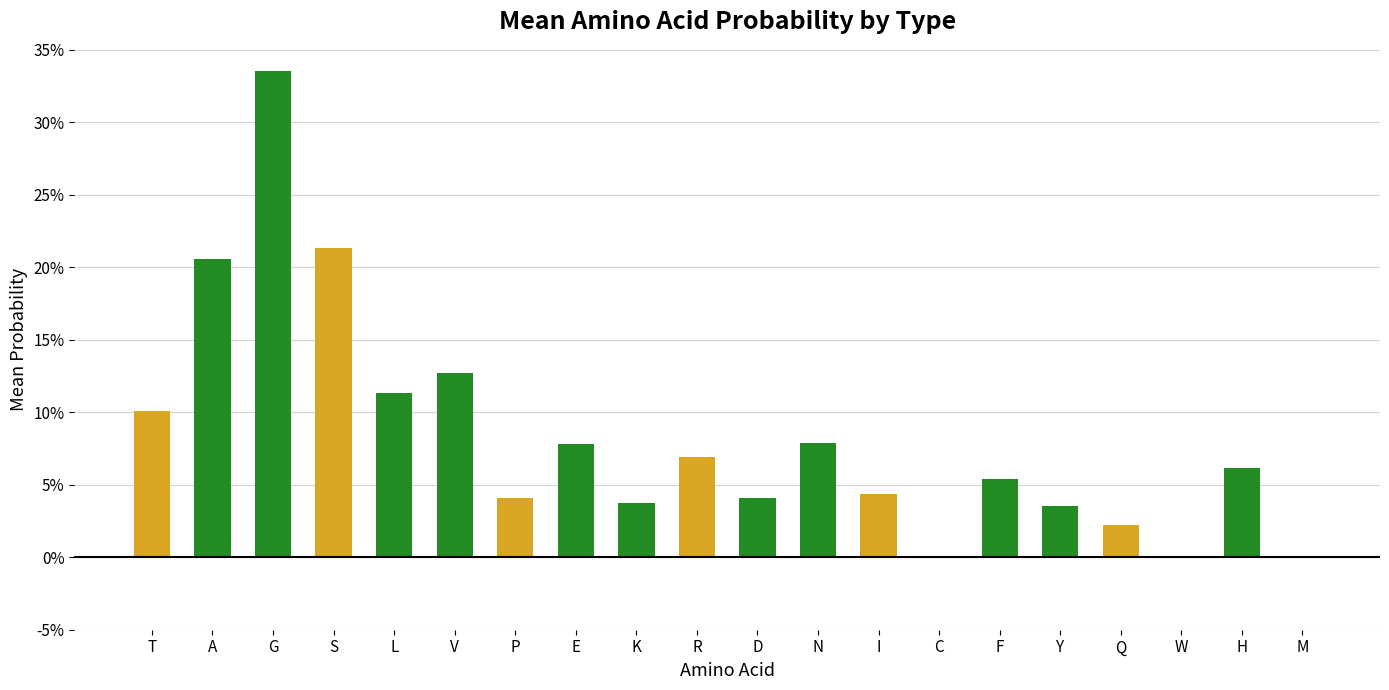

Reading left to right, what are all the values shown in this chart?

T=0.1	A=0.2	G=0.3	S=0.2	L=0.1	V=0.1	P=0.0	E=0.1	K=0.0	R=0.1	D=0.0	N=0.1	I=0.0	C=0.0	F=0.1	Y=0.0	Q=0.0	W=0.0	H=0.1	M=0.0